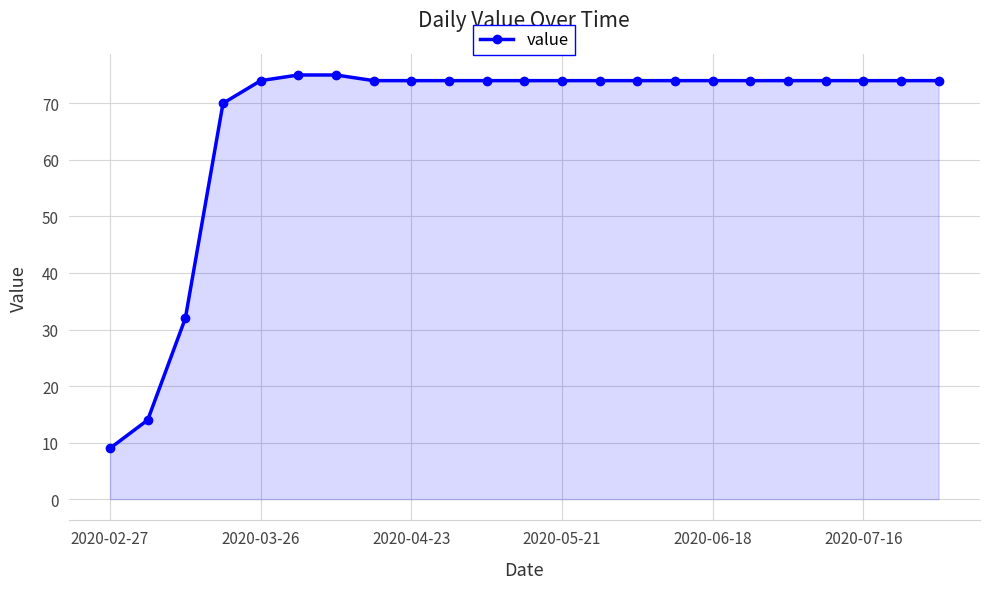

What is the difference between the second highest and minimum values?

66